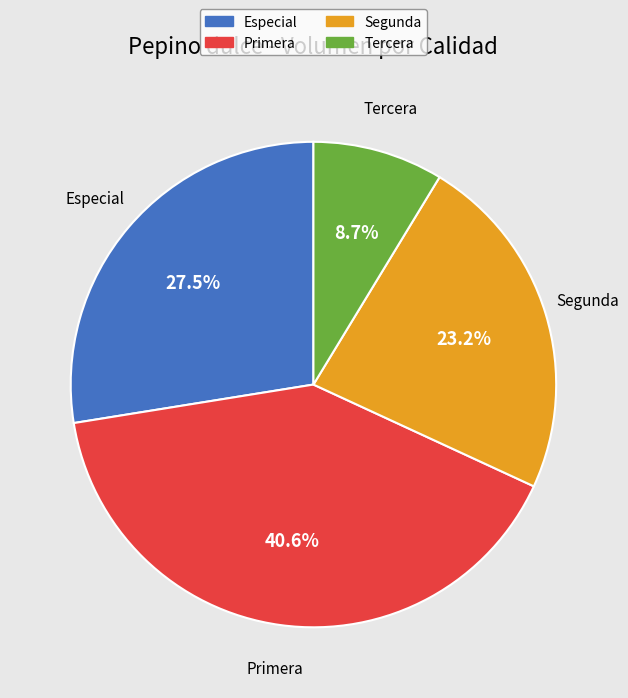

How many slices are in this pie chart?

4